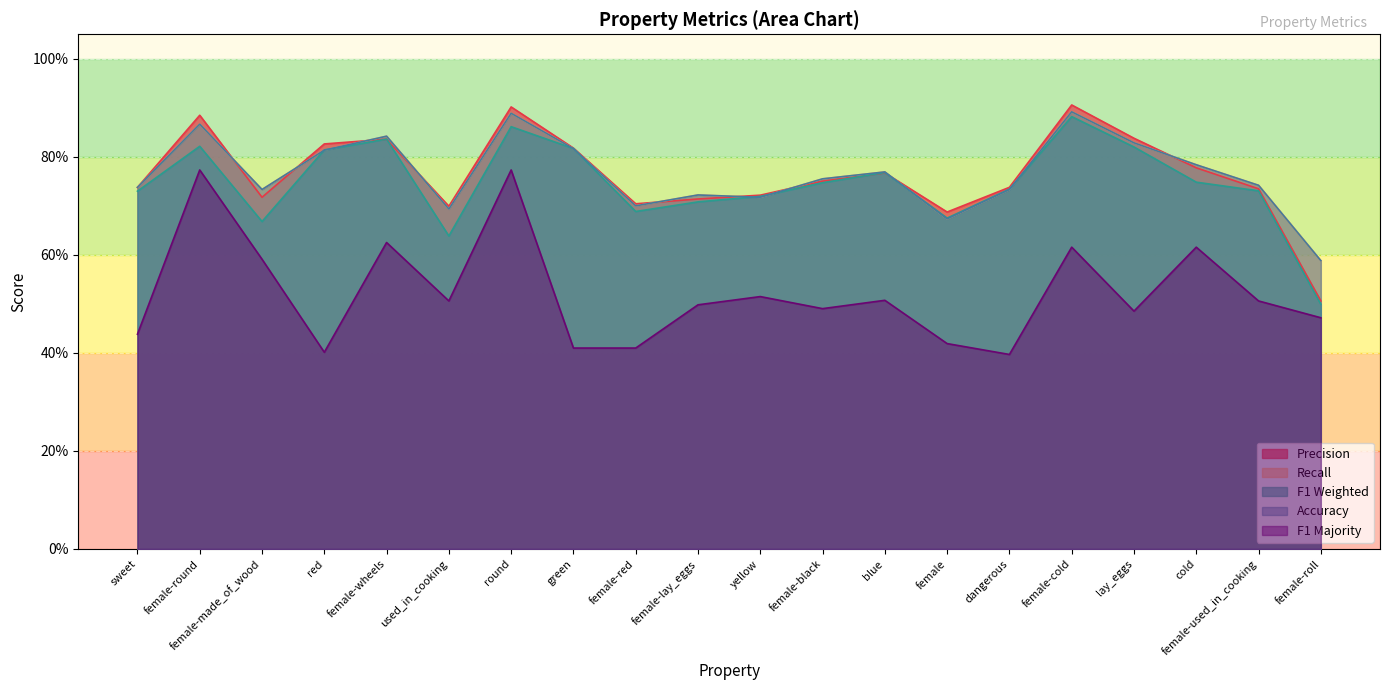

True or false: f1_majority has a value of 0.5 at yellow.

True